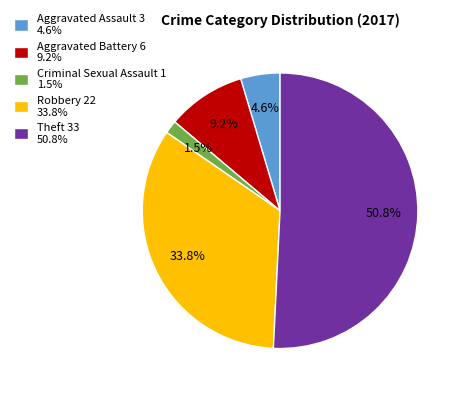

What is the largest slice in the pie chart?

Theft